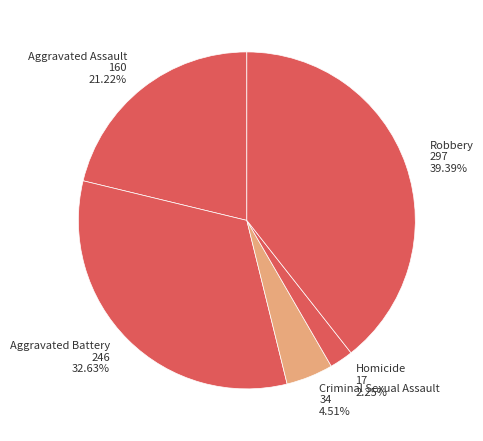

What is the smallest slice in the pie chart?

Homicide